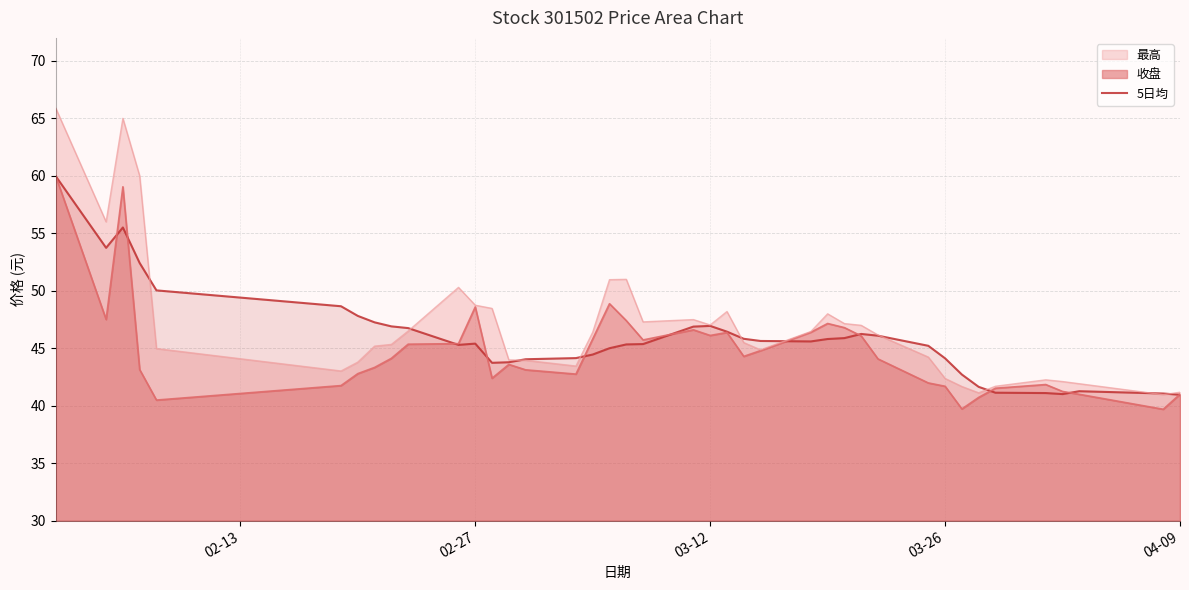

The value of 5日均 at 03-26 is 44.1. True or false?

True